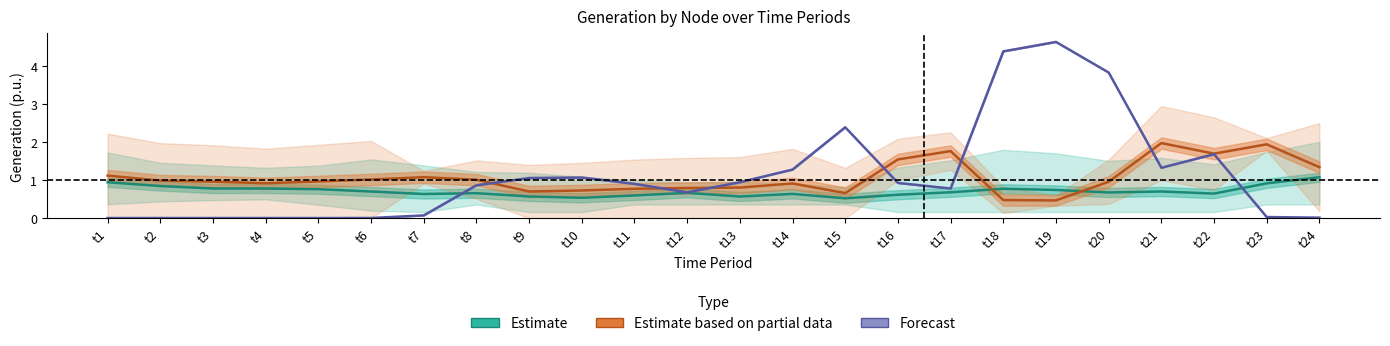

At t9, list the series in order from smallest to largest.

Estimate, Estimate based on partial data, Forecast